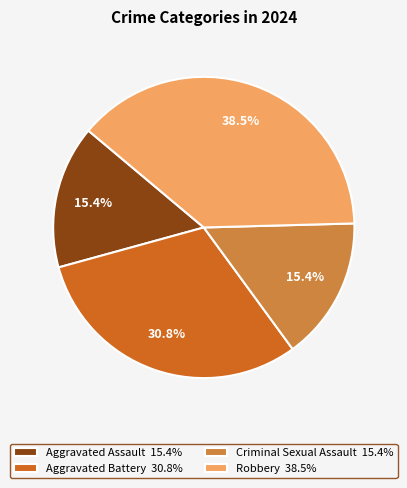

What percentage is the Aggravated Assault slice, to the nearest percent?

15%